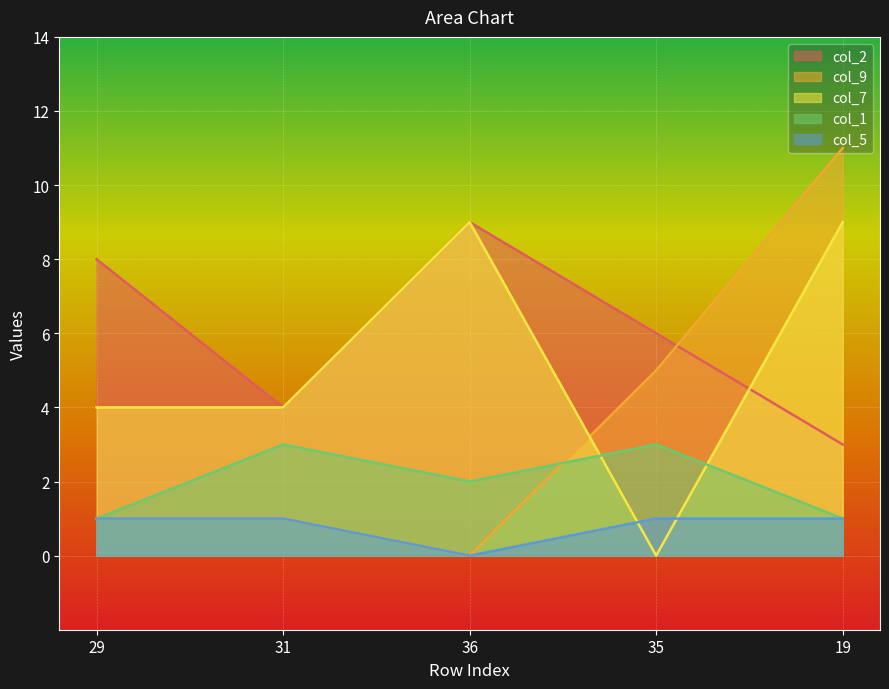

At which label does col_2 reach its minimum?

19